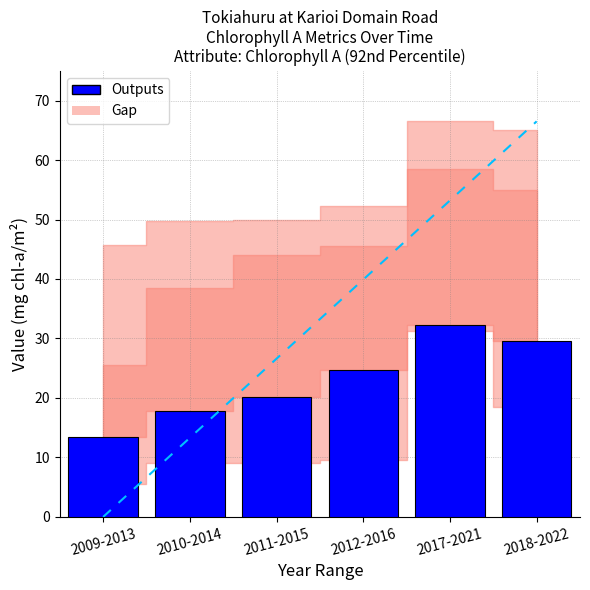

Where is the data nearest to the value 22?

2011-2015